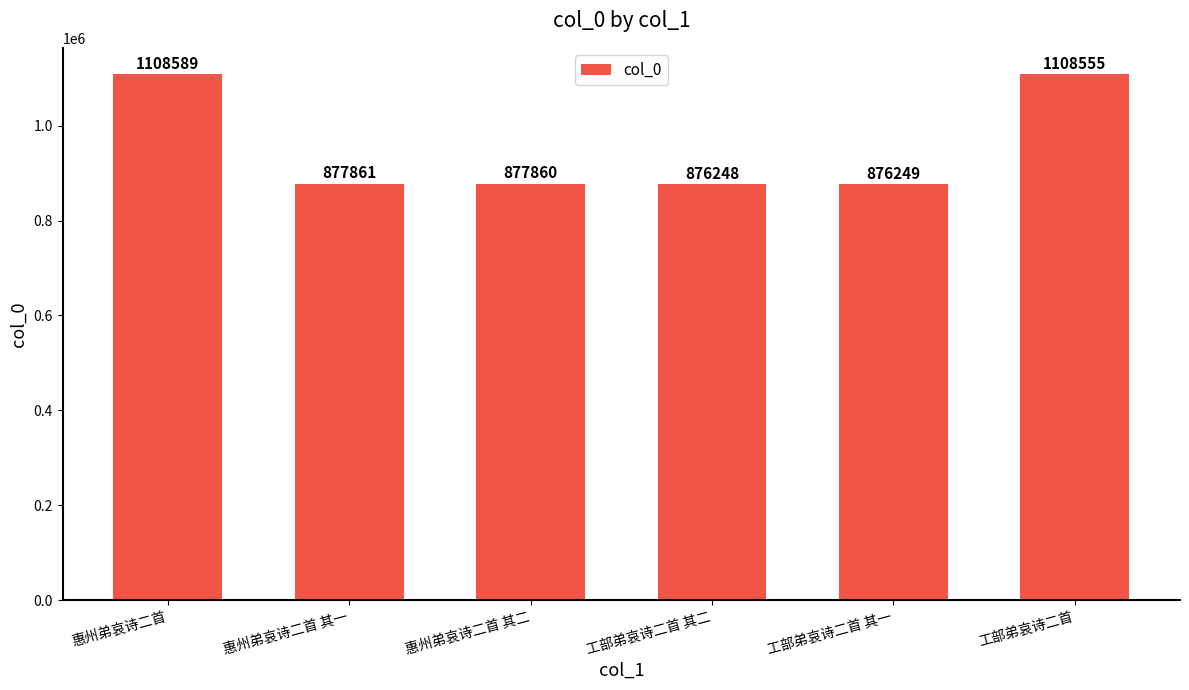

What is the average value?

954227